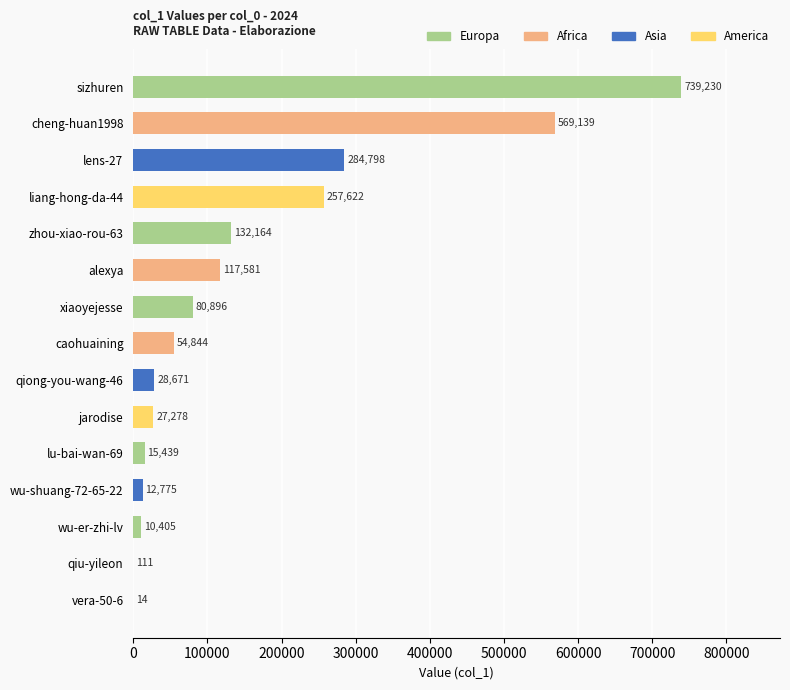

Reading bottom to top, what are all the values shown in this chart?

vera-50-6=14	qiu-yileon=111	wu-er-zhi-lv=10405	wu-shuang-72-65-22=12775	lu-bai-wan-69=15439	jarodise=27278	qiong-you-wang-46=28671	caohuaining=54844	xiaoyejesse=80896	alexya=117581	zhou-xiao-rou-63=132164	liang-hong-da-44=257622	lens-27=284798	cheng-huan1998=569139	sizhuren=739230